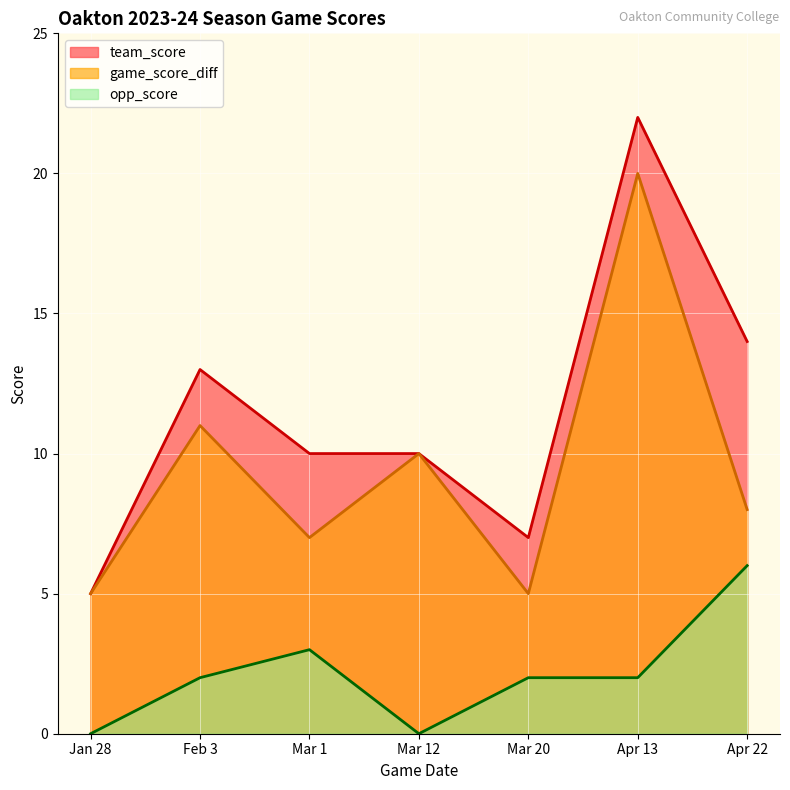

At which label does team_score reach its minimum?

Jan 28